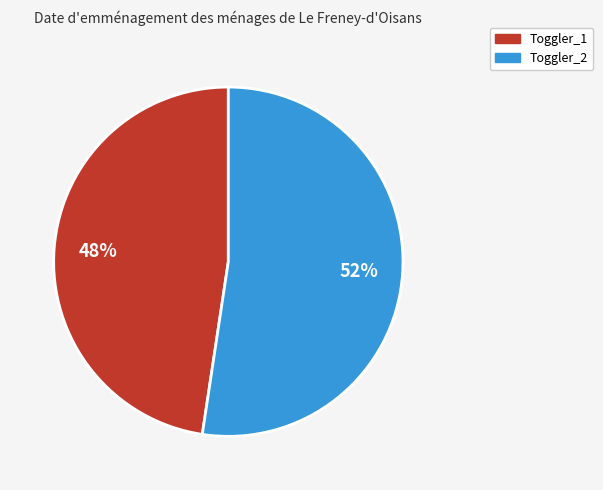

Between Toggler_2 and Toggler_1, which is larger?

Toggler_2